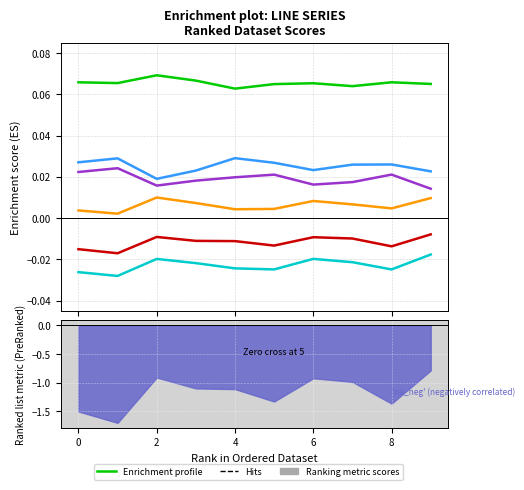

True or false: col_5 and col_1 intersect in this chart.

False